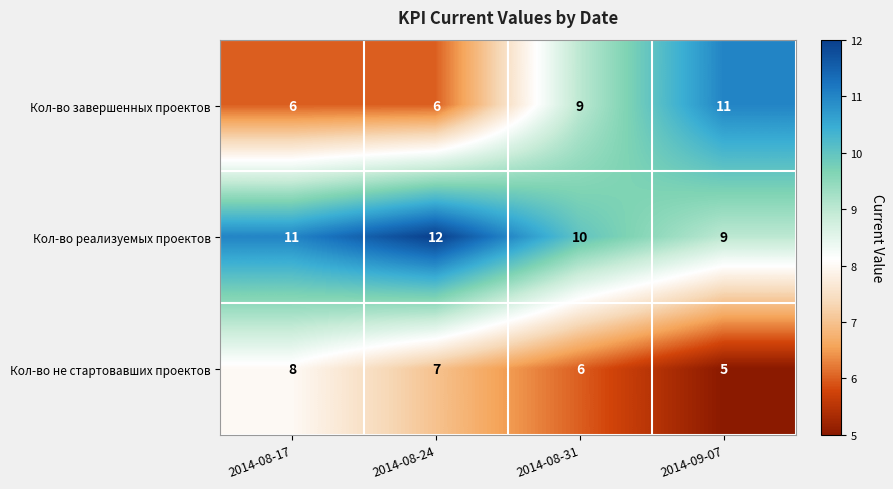

Rank the series at 2014-08-31 from lowest to highest value.

Кол-во не стартовавших проектов, Кол-во завершенных проектов, Кол-во реализуемых проектов